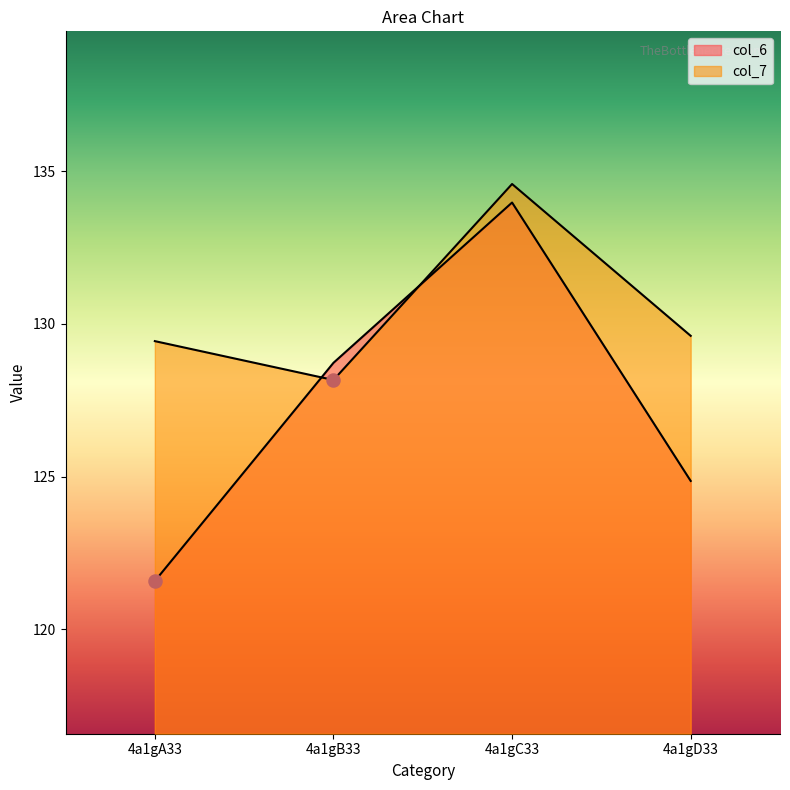

What is the total value across all series at 4a1gC33?

268.6